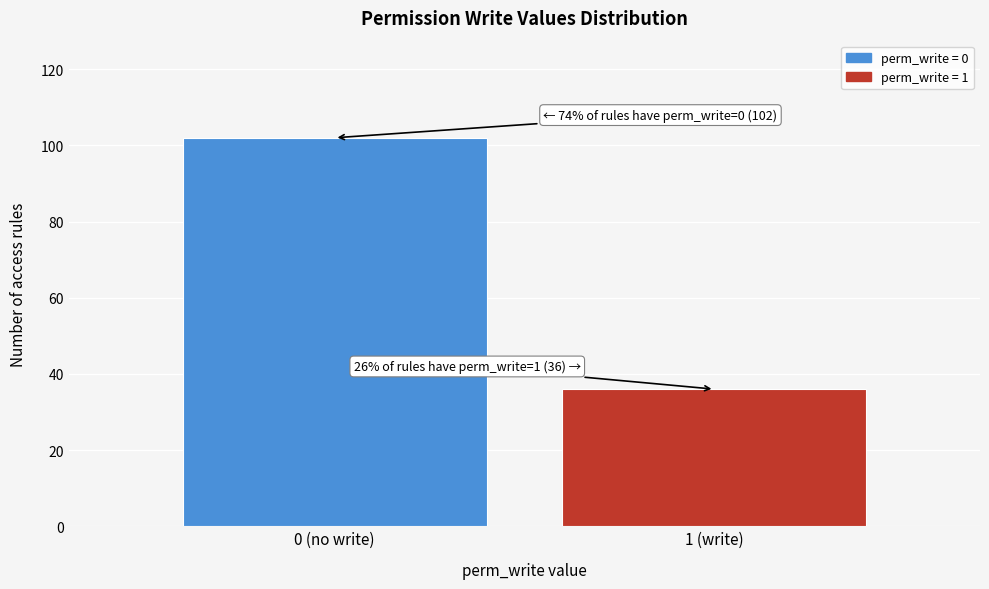

Reading right to left, transcribe all the data shown in this chart.

1 (write)=36	0 (no write)=102